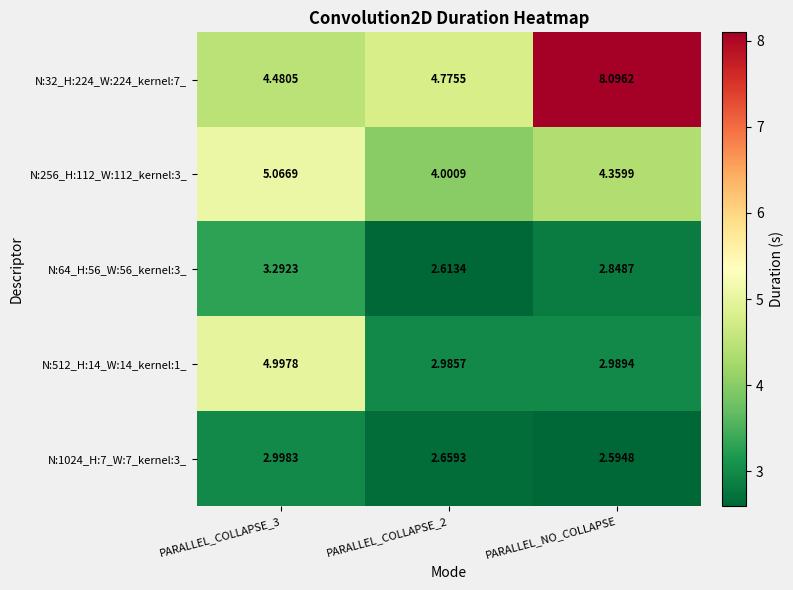

At which category is the sum across all series the highest?

PARALLEL_NO_COLLAPSE